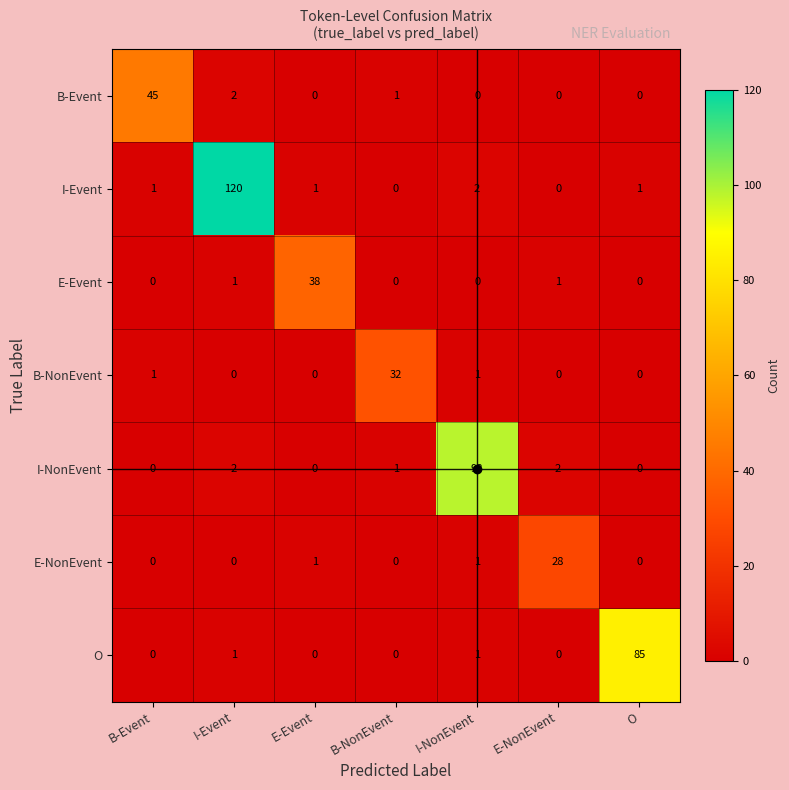

List the series in order of their peak value, lowest first.

E-NonEvent, B-NonEvent, E-Event, B-Event, O, I-NonEvent, I-Event